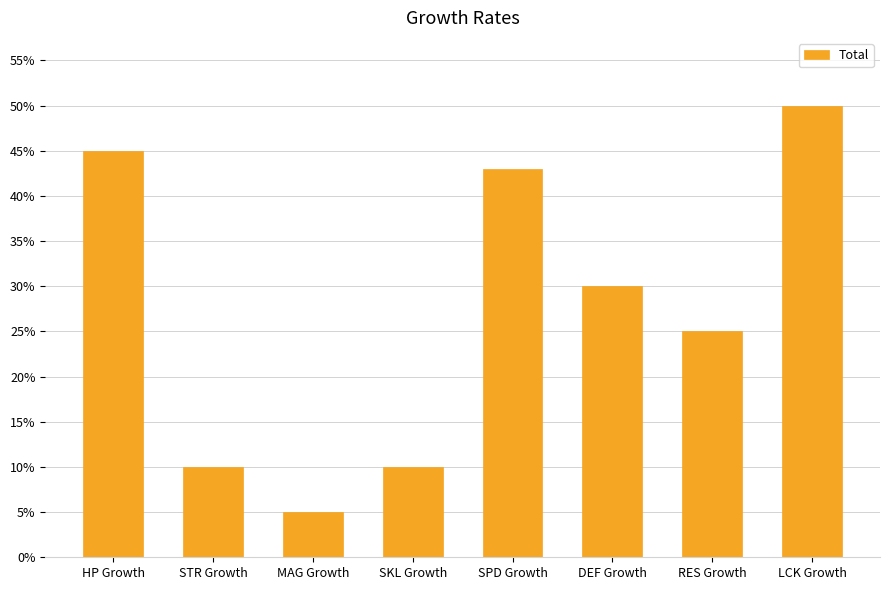

What is the label of the 8th bar from the right?

HP Growth